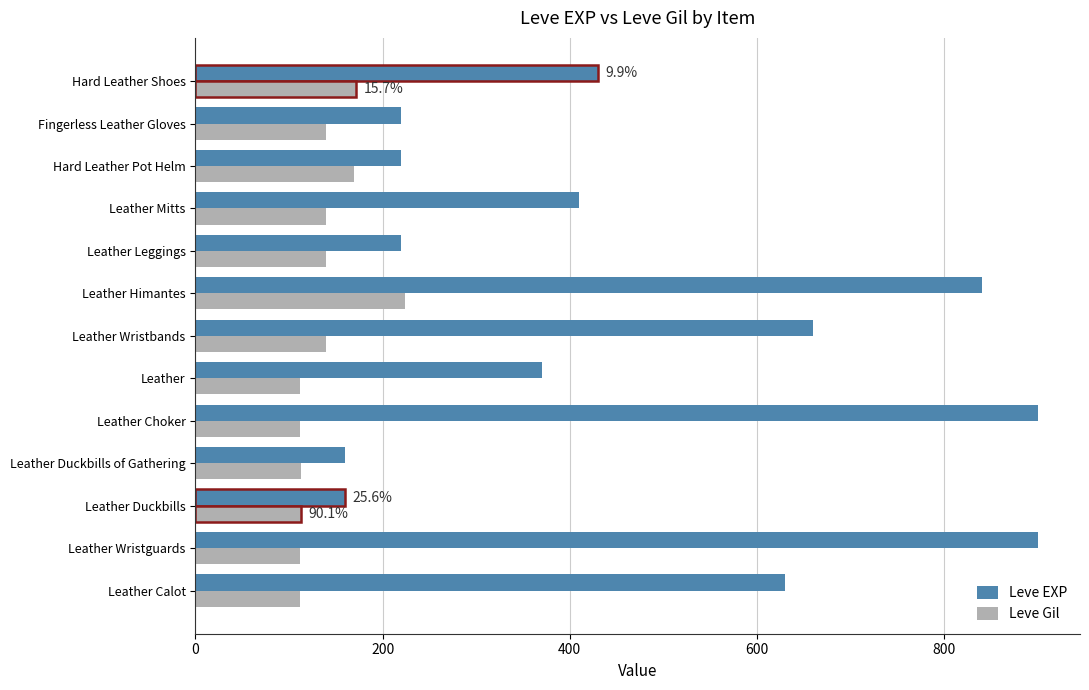

Which series has the largest total across all categories?

Leve EXP